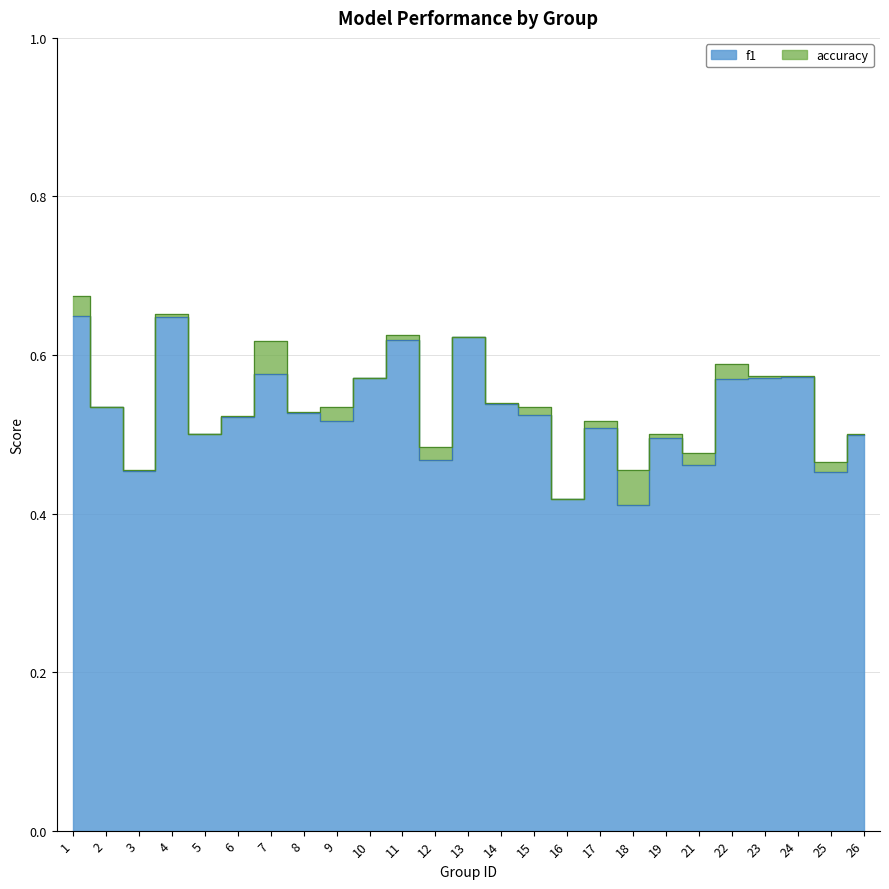

Which category has the lowest value across all series?

18